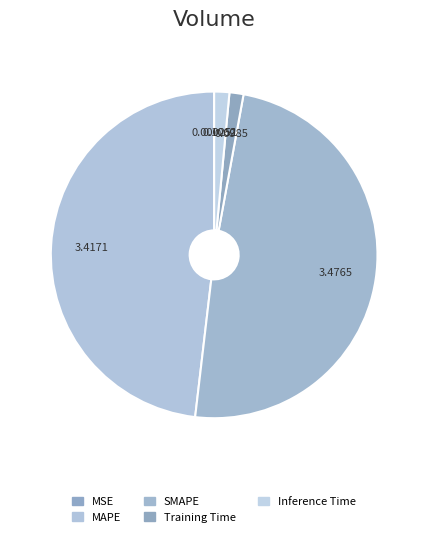

What is the change in value from MSE to SMAPE?

+3.5